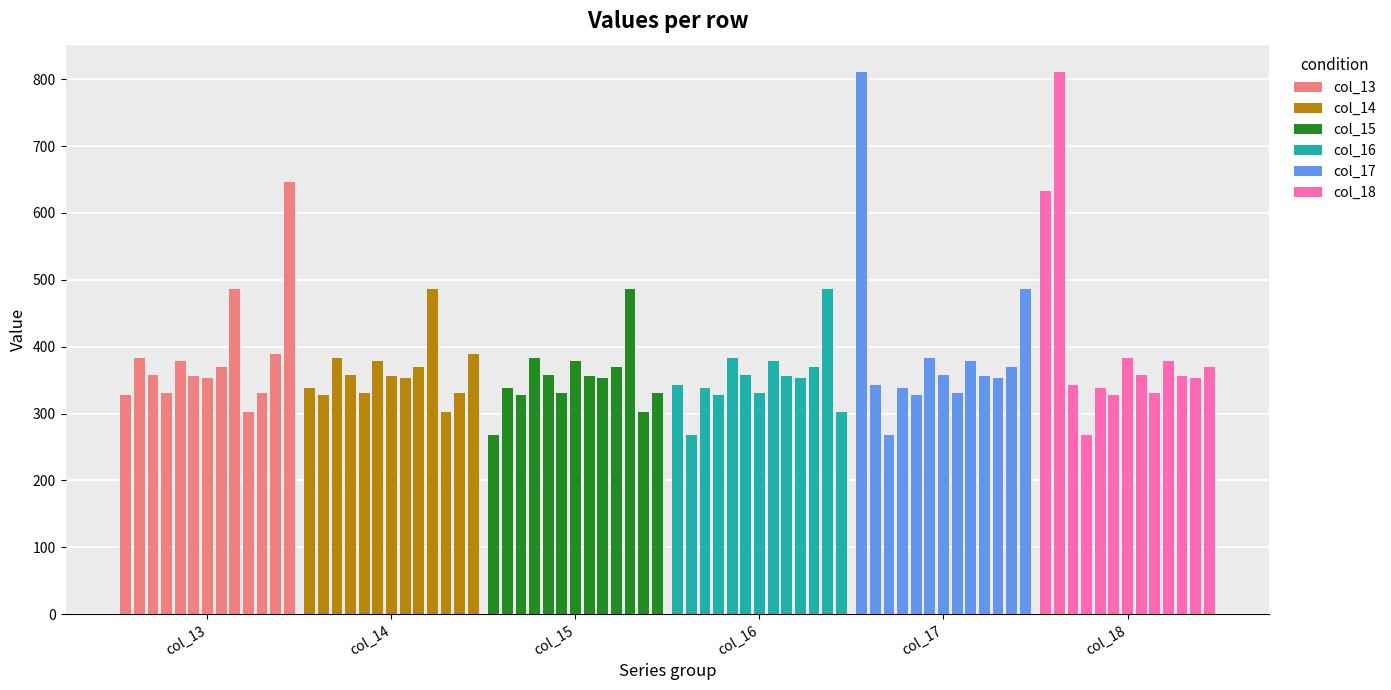

Which series has the largest total across all categories?

col_18